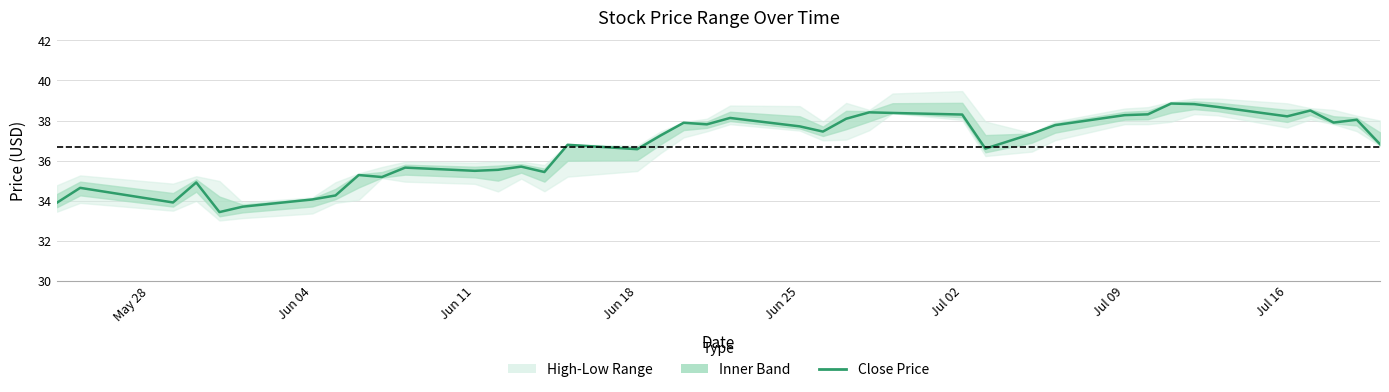

What is the average value?

36.7